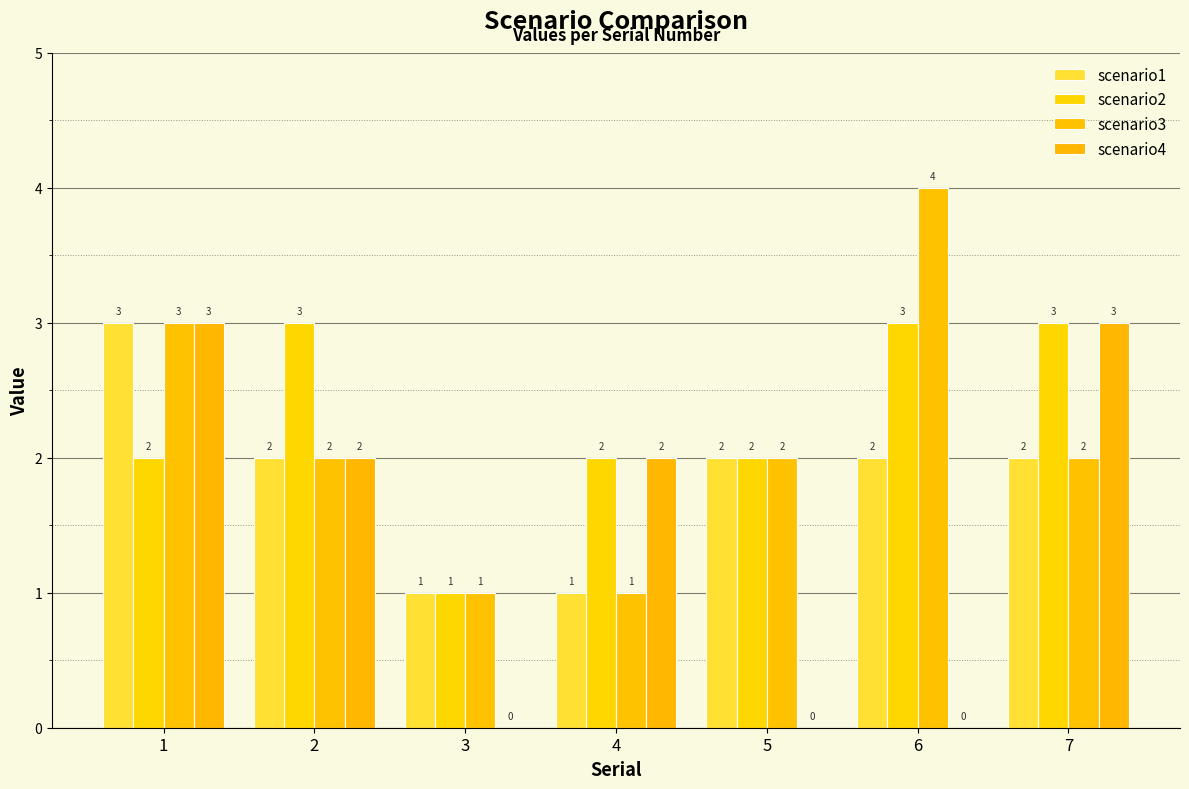

The scenario3 series shows 2 at 5. True or false?

True